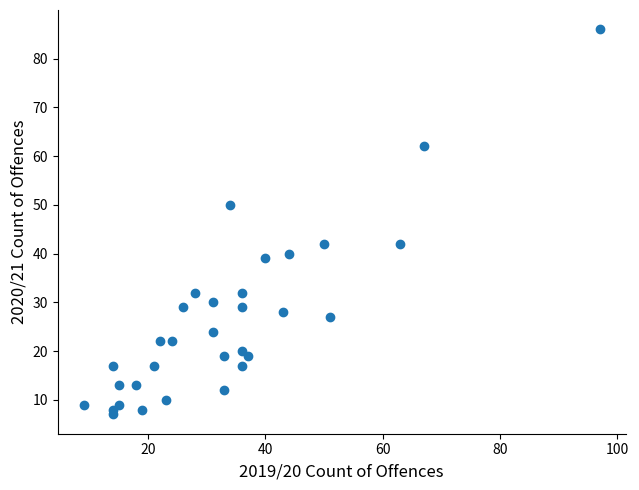

What is the range of X values (max minus min)?

88